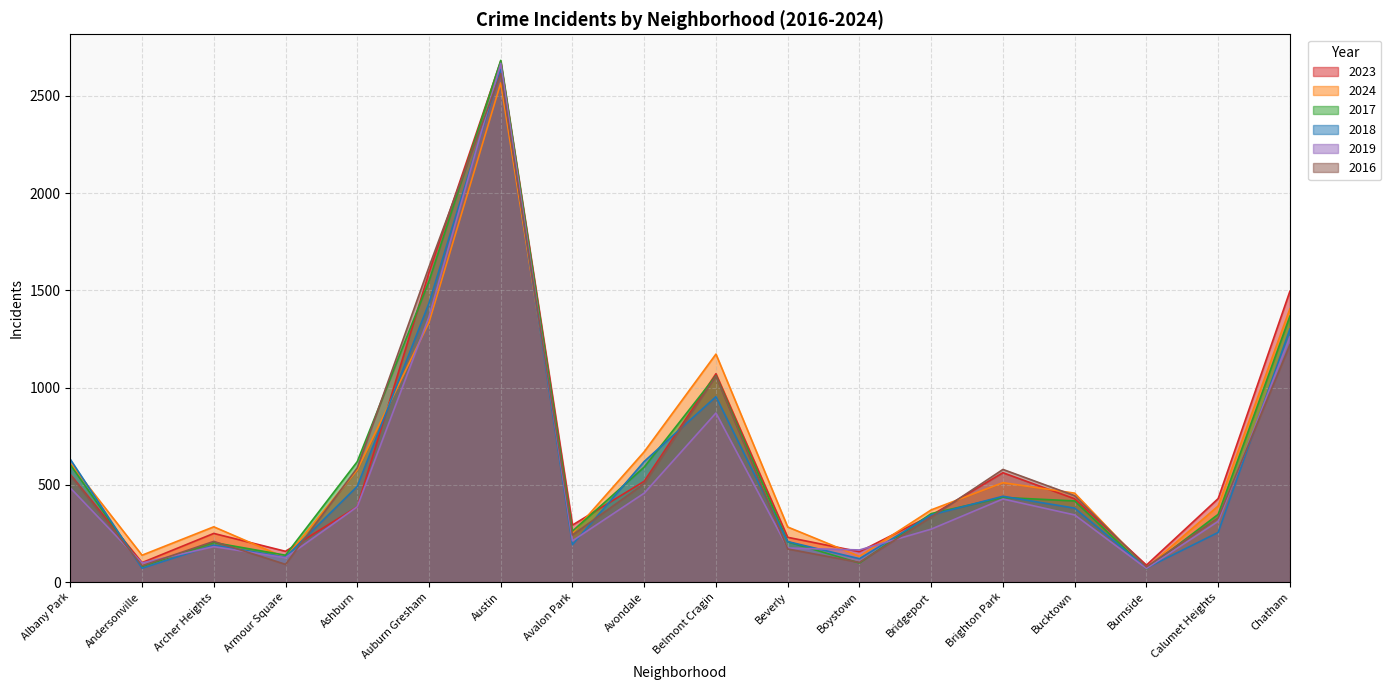

At how many categories does at least one series exceed 1269?

3